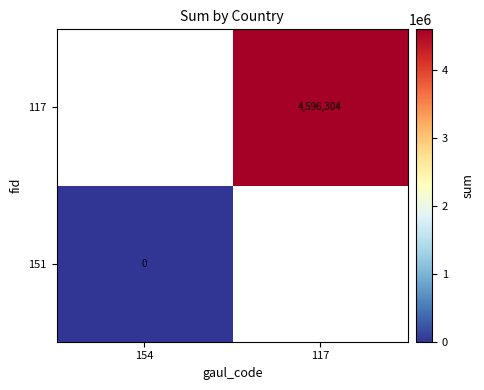

Is it true that 117 equals 7381126 at 117?

False